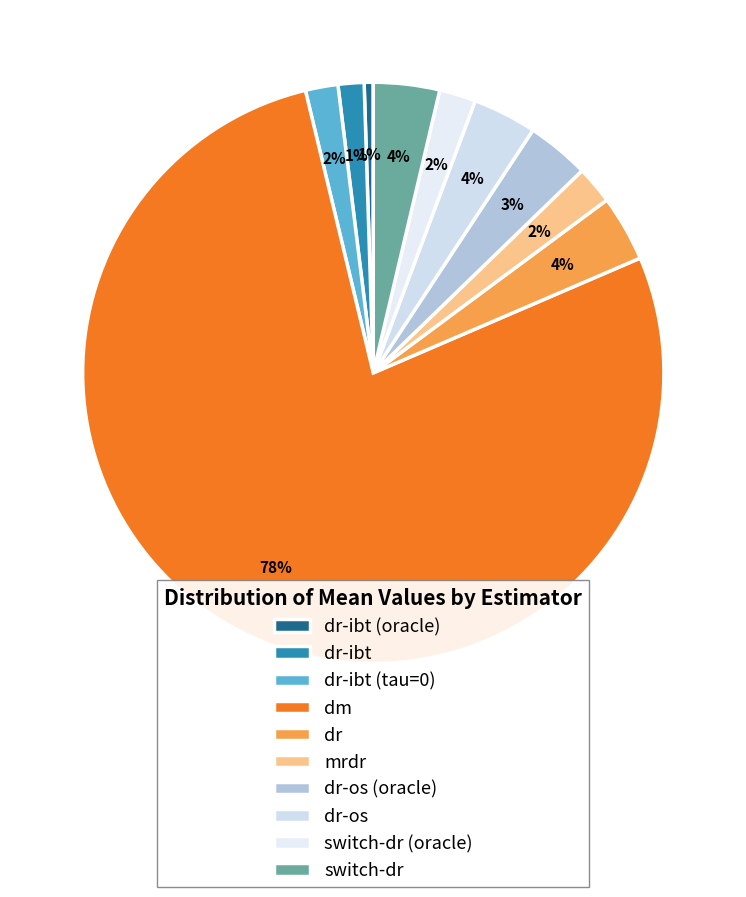

What is the majority slice?

dm